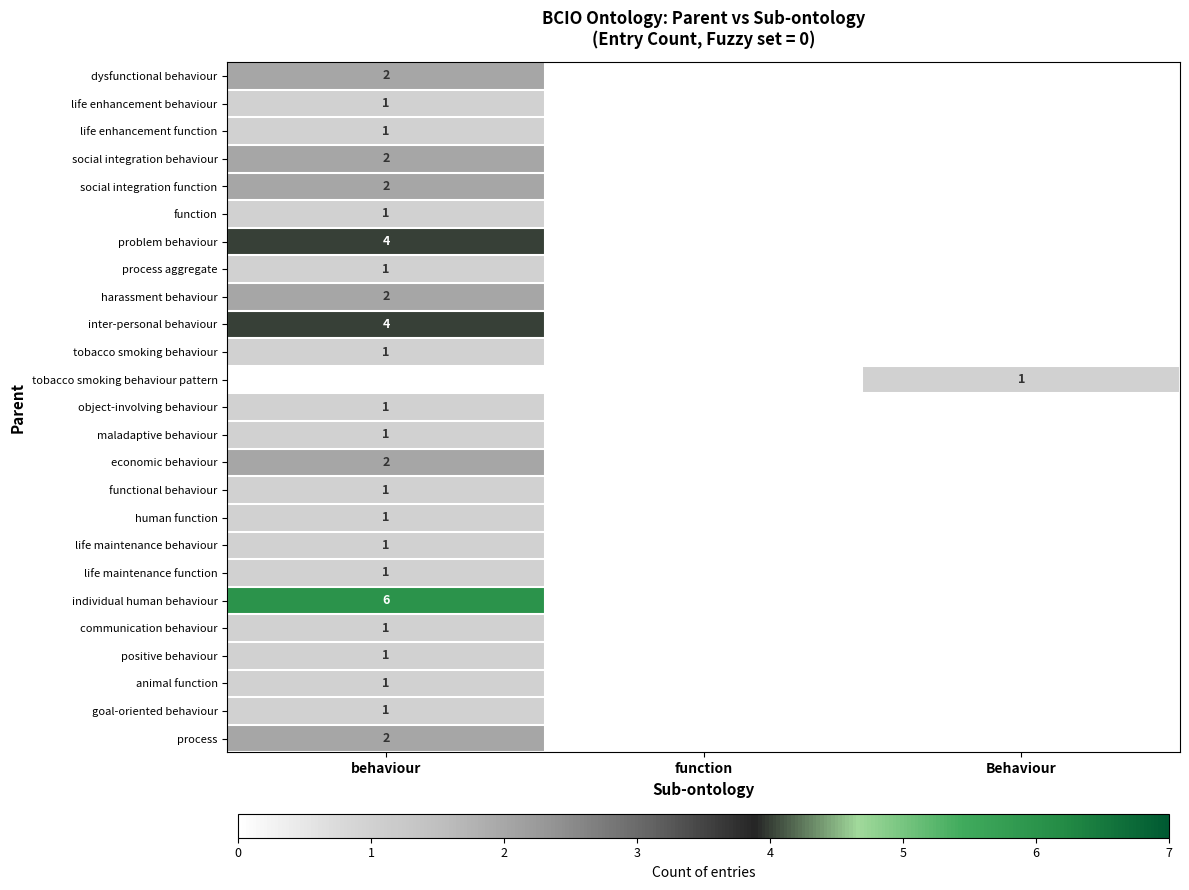

Is the value of individual human behaviour at behaviour greater than the value of function at behaviour?

Yes